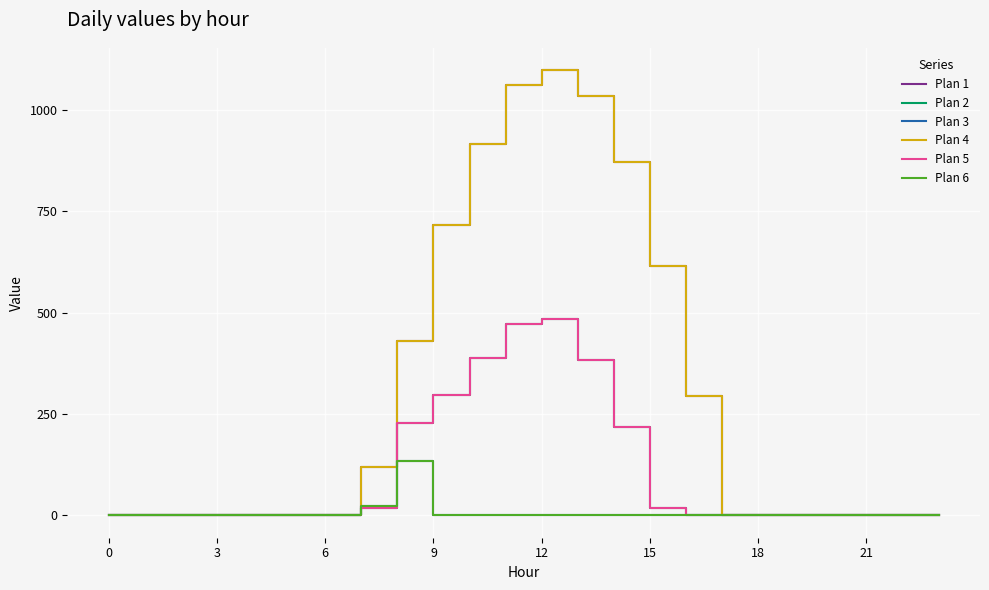

Does the chart display data point markers on the line(s)?

No